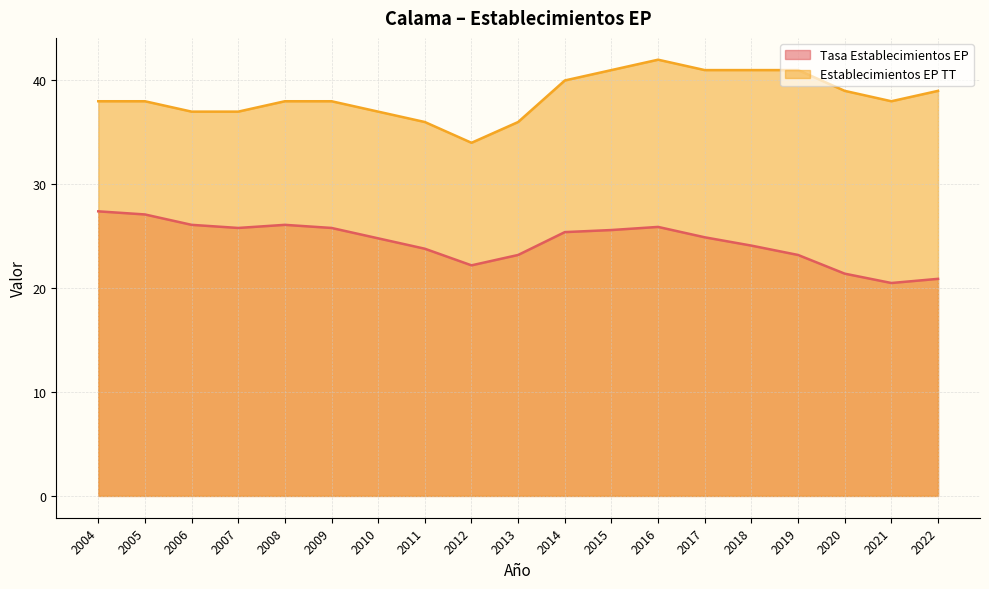

At which label does Establecimientos EP TT first exceed 38?

2014